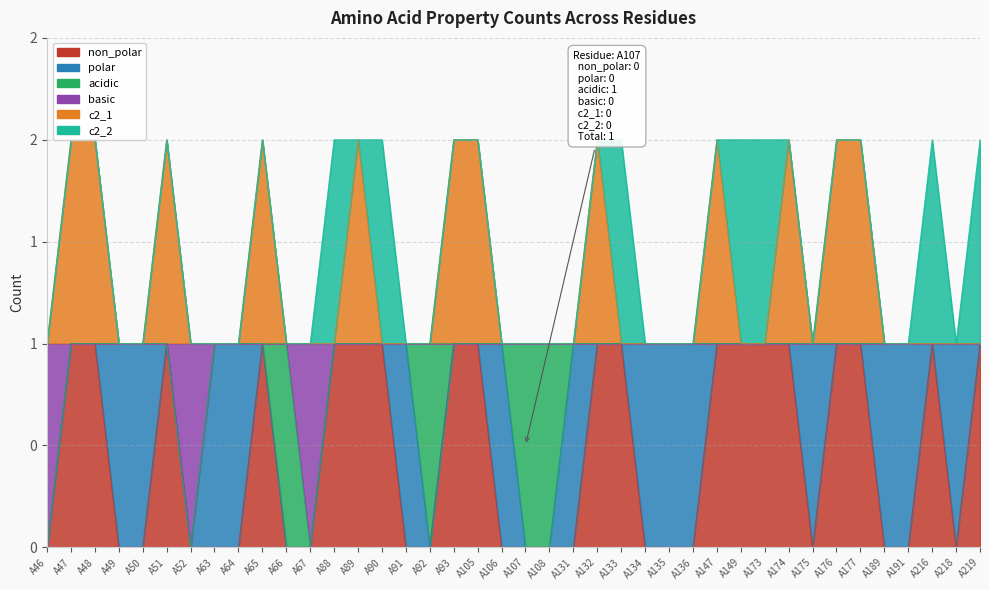

What is the maximum value for c2_1?

2